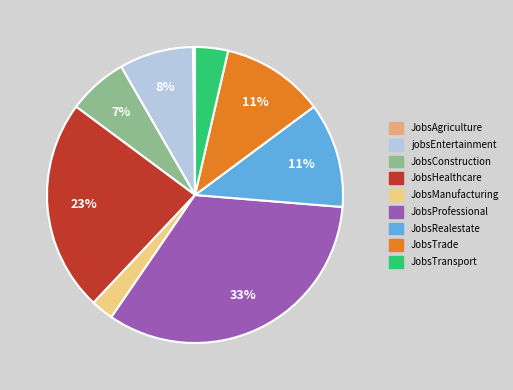

To the nearest percent, what is the difference between the largest and smallest slice percentages?

33%